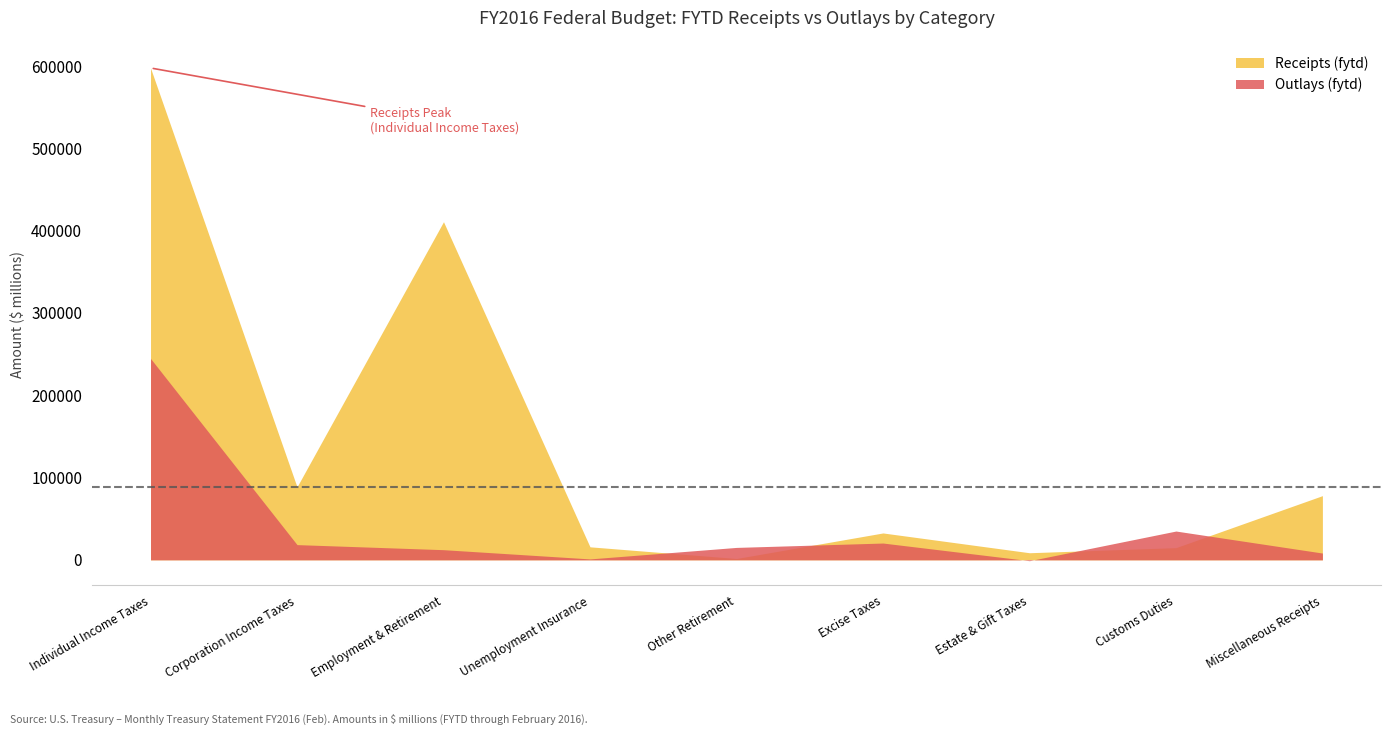

How many interior local peaks does the Outlays (fytd) series have?

2